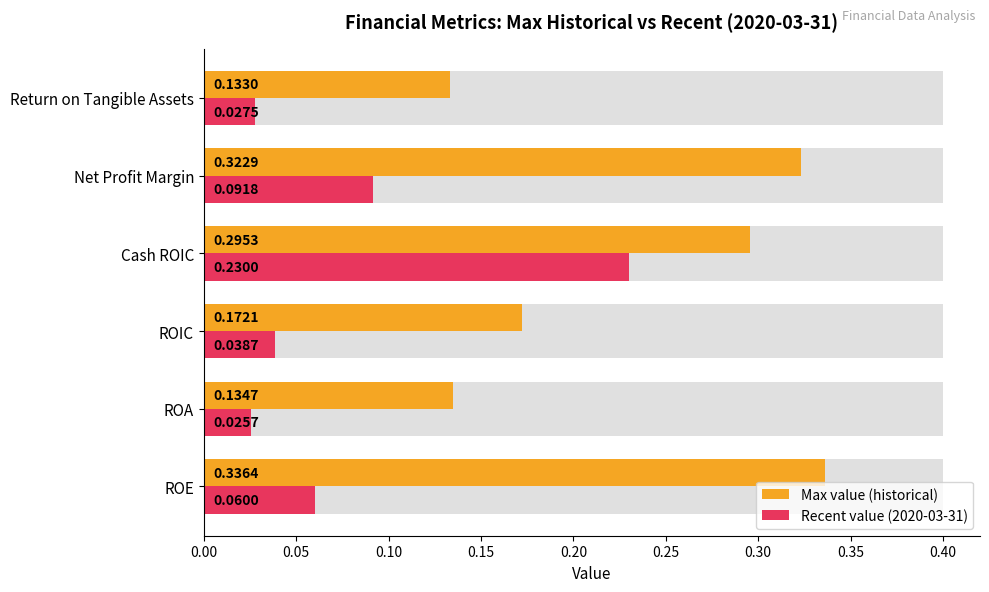

At how many categories does at least one series exceed 0?

6